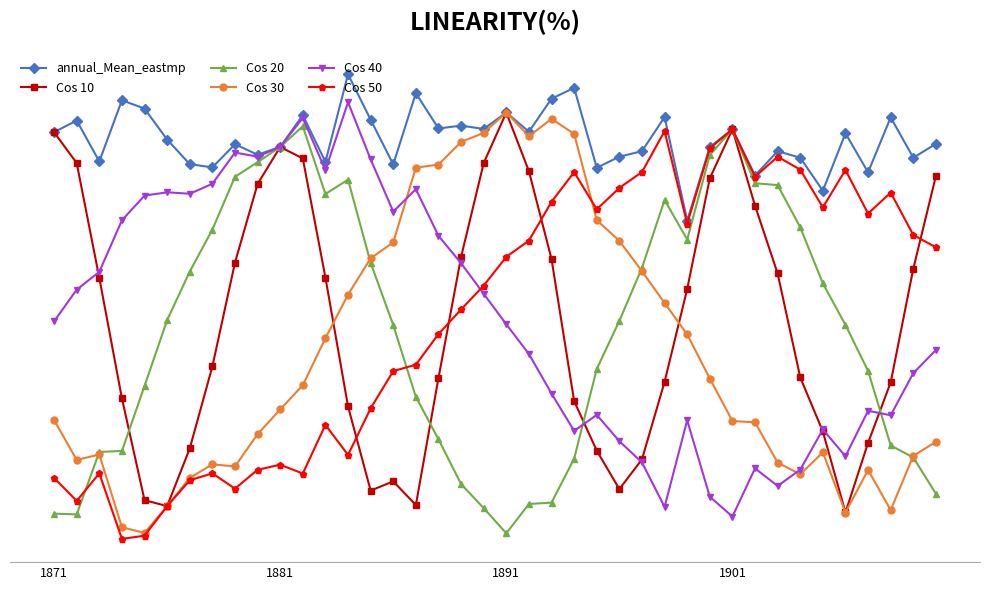

Reading right to left, list all the values displayed in this chart.

annual_Mean_eastmp: 1032.7	952.8	1185.4	868.5	1093.8	762.4	952.8	990.7	850.2	1117.1	1014.1	589.5	1187.4	990.5	958.9	894.8	1355.8	1293.3	1102.8	1213.7	1118.8	1138.1	1121.4	1325.1	914.4	1172.1	1433.9	928.8	1198.3	1015.2	970.2	1030.6	897.2	915.8	1057.4	1236.2	1284.2	931.1	1167.4	1100.3
Cos 10: 847.4	312.7	-343.1	-691.8	-1093.5	-626.3	-314.1	285.2	676.4	1116.8	834.0	195.2	-340.0	-787.1	-958.6	-736.6	-451.1	368.4	875.3	1213.3	922.1	380.4	-317.7	-1050.4	-914.1	-967.1	-481.4	261.7	948.8	1014.8	801.3	347.5	-251.4	-724.1	-1056.9	-1022.2	-435.0	259.5	922.0	1099.8
Cos 20: -985.3	-776.4	-706.6	-277.0	-11.6	227.8	551.6	795.0	805.6	1117.0	968.0	480.9	709.3	317.4	11.7	-266.0	-783.2	-1036.6	-1044.4	-1213.6	-1068.4	-929.5	-671.3	-426.6	-12.6	346.6	826.4	743.6	1134.2	1015.1	927.0	842.7	538.2	296.2	16.3	-363.7	-738.5	-744.5	-1104.4	-1100.2
Cos 30: -685.9	-767.0	-1079.6	-848.2	-1093.7	-746.9	-873.2	-805.7	-573.6	-565.9	-320.8	-66.2	114.8	298.5	472.7	593.2	1090.2	1177.0	1076.7	1213.6	1096.3	1043.8	913.1	895.6	464.5	372.5	163.3	-88.3	-359.3	-499.1	-642.1	-827.7	-815.9	-893.8	-1057.4	-1211.8	-1178.6	-759.0	-790.4	-560.4
Cos 40: -156.5	-289.8	-532.7	-506.8	-769.3	-614.4	-846.5	-940.5	-838.9	-1117.1	-1002.5	-561.7	-1061.2	-804.8	-682.2	-530.4	-623.1	-407.4	-179.5	-7.9	167.7	344.5	502.4	771.5	642.1	943.4	1273.0	881.3	1182.2	1015.2	959.3	982.5	802.4	744.9	753.4	734.3	592.0	294.7	191.9	8.9
Cos 50: 436.0	507.2	751.9	630.6	882.1	666.5	884.3	958.4	843.0	1117.1	1006.7	571.7	1106.1	870.3	778.5	655.3	869.5	698.5	474.7	381.0	215.4	77.5	-64.4	-241.2	-277.8	-493.1	-761.5	-588.0	-868.8	-817.9	-847.4	-955.9	-867.6	-907.8	-1057.4	-1227.4	-1245.9	-867.9	-1026.6	-894.4